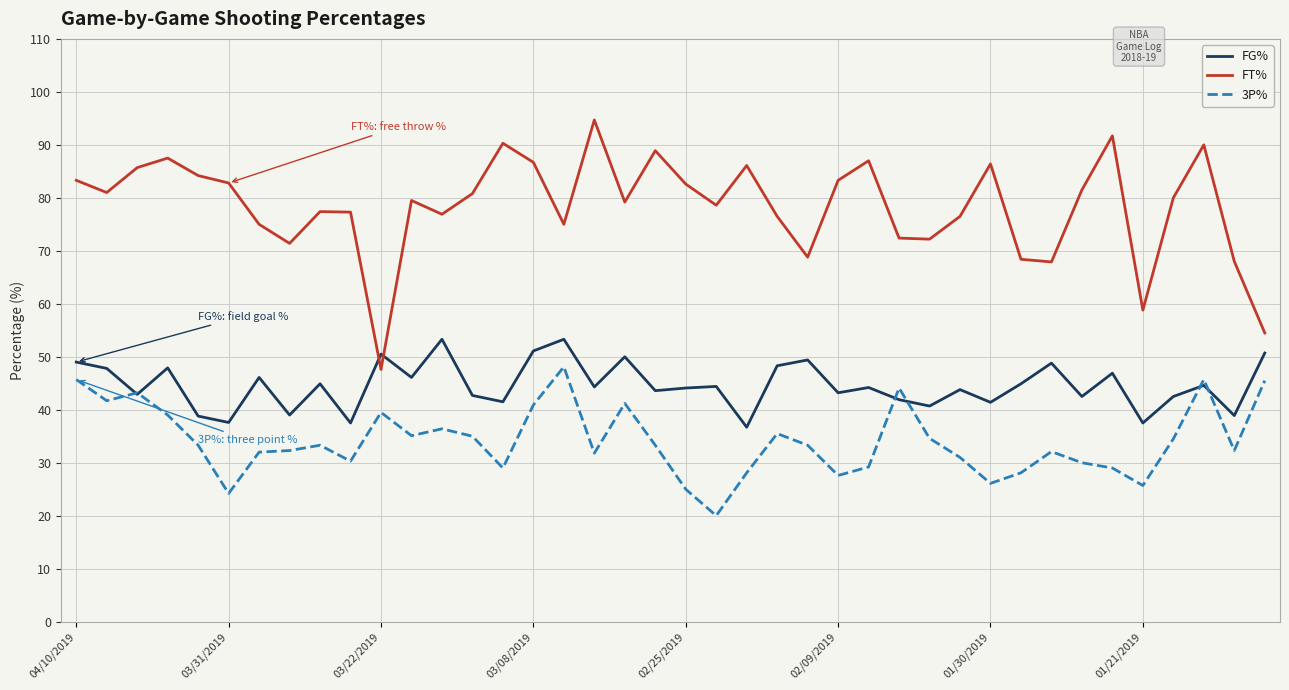

In 3P%, how many points are higher than both neighbors (excluding endpoints)?

10